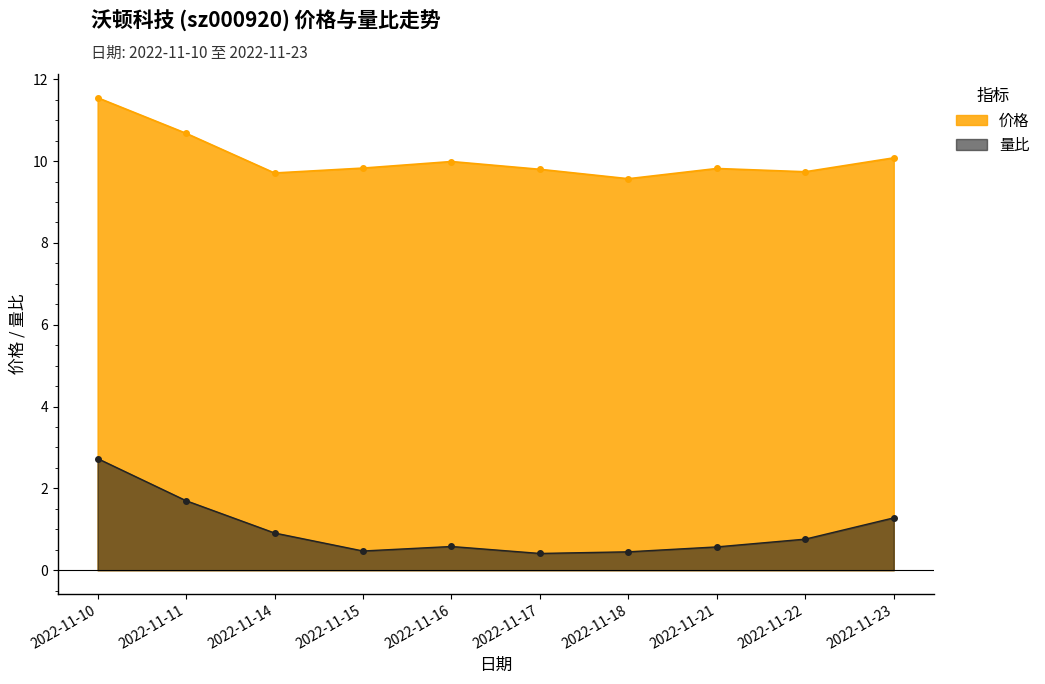

At 2022-11-18, list the series in order from smallest to largest.

量比, 价格